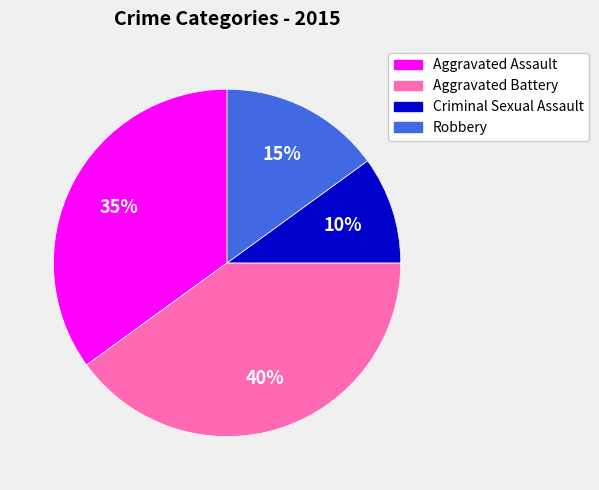

To the nearest percent, what is the combined percentage of Aggravated Battery and Robbery?

55%